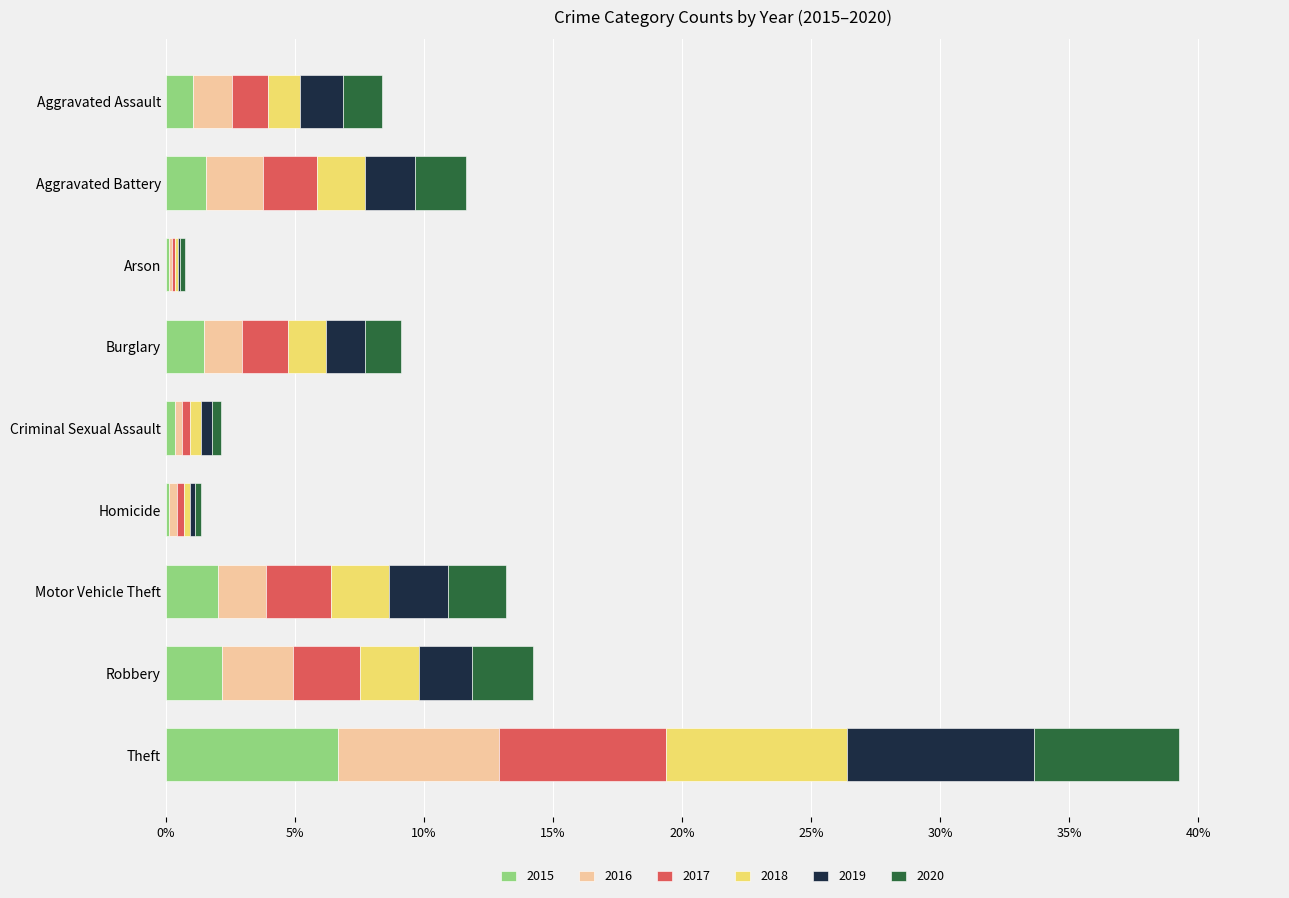

How many series are shown in this chart?

6